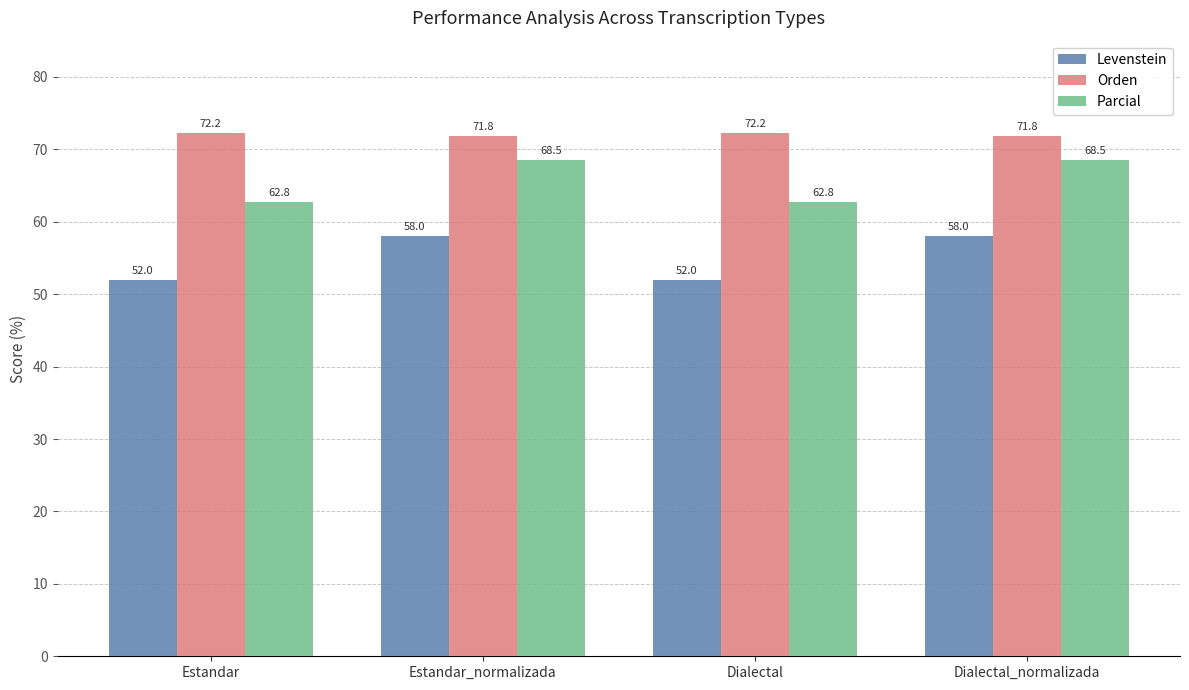

How many values in the Levenstein series are below 58?

2